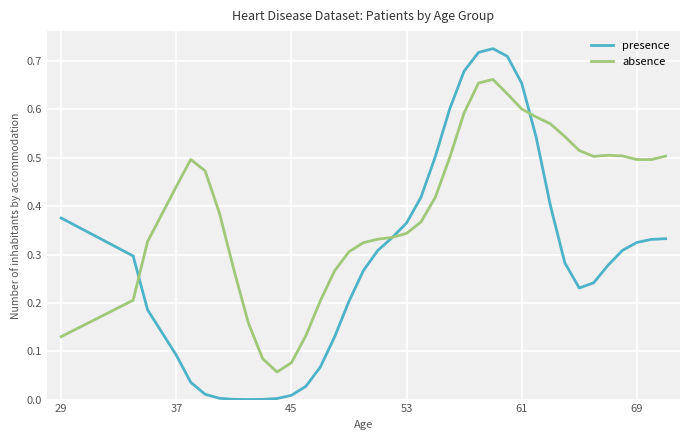

Rank the series by their average value, from highest to lowest.

absence, presence